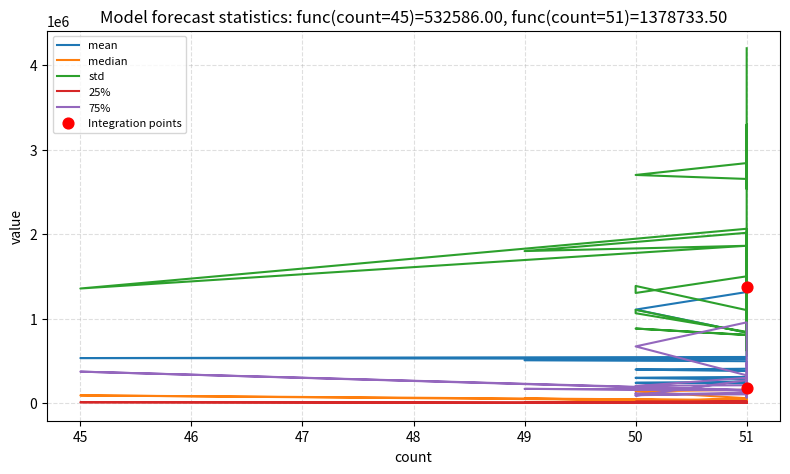

Which series has the largest total across all categories?

std